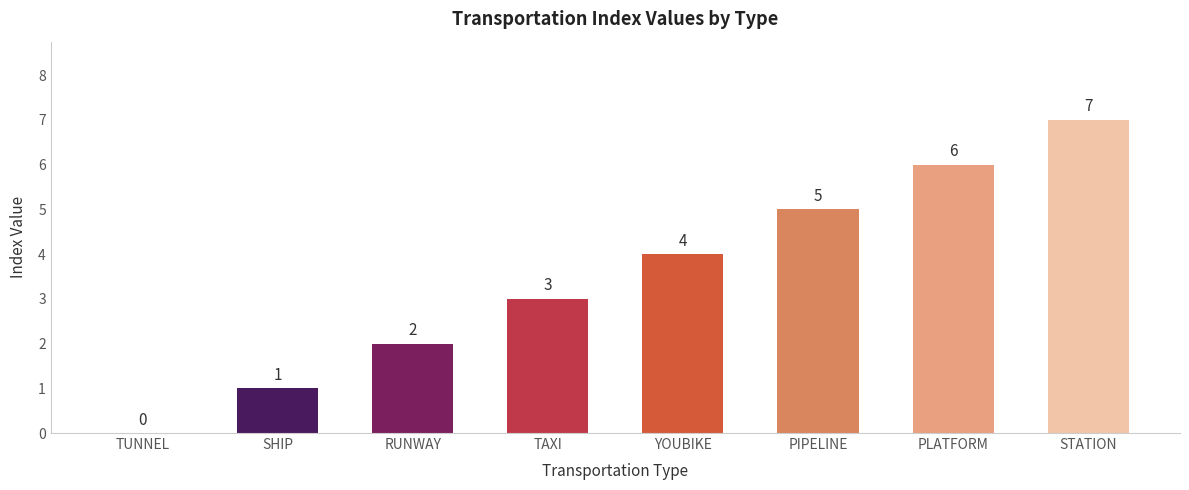

Which category has the highest value across all series?

STATION